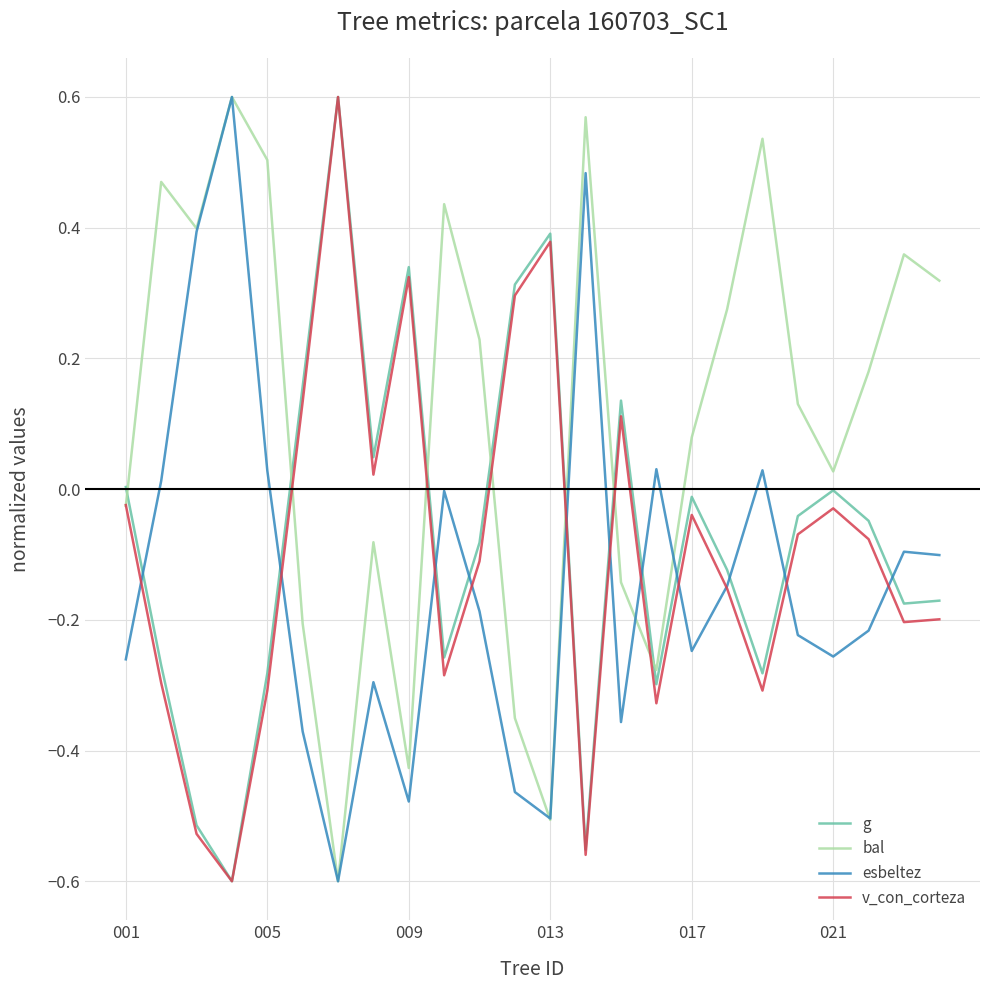

Which series has the largest total across all categories?

bal